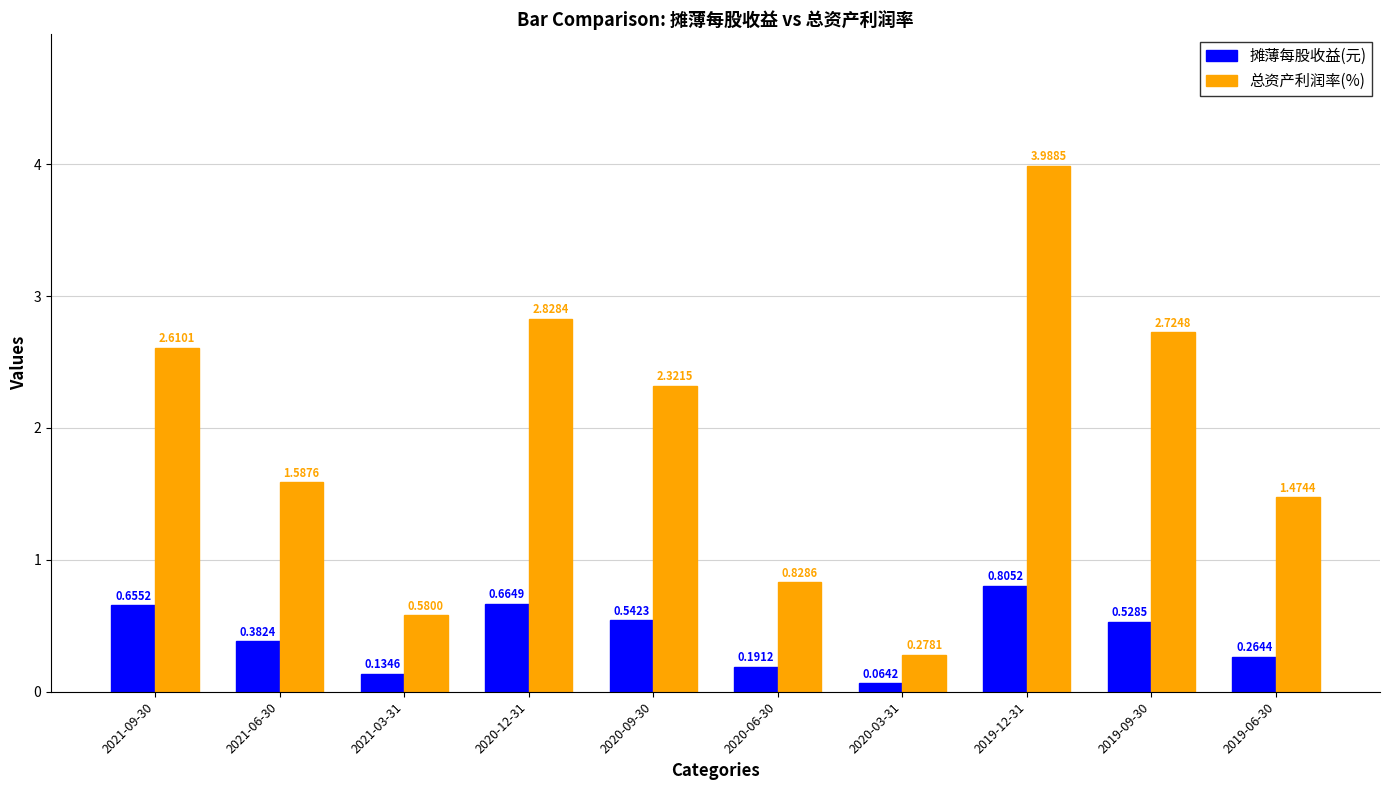

Which series has the largest total across all categories?

总资产利润率(%)